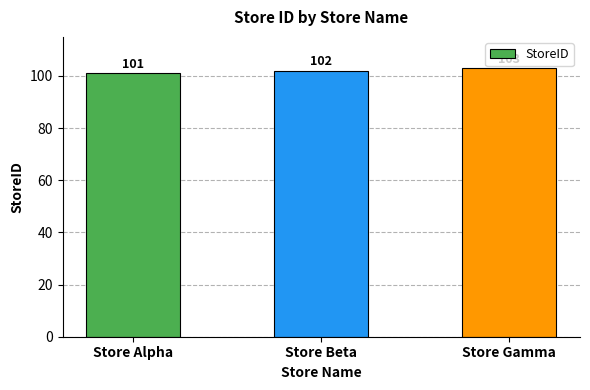

Reading left to right, extract all data points from this chart.

101	102	103